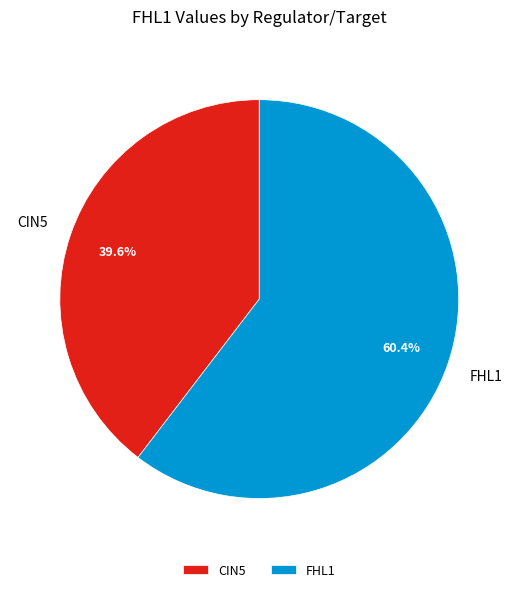

Rank the categories by value from highest to lowest.

FHL1, CIN5